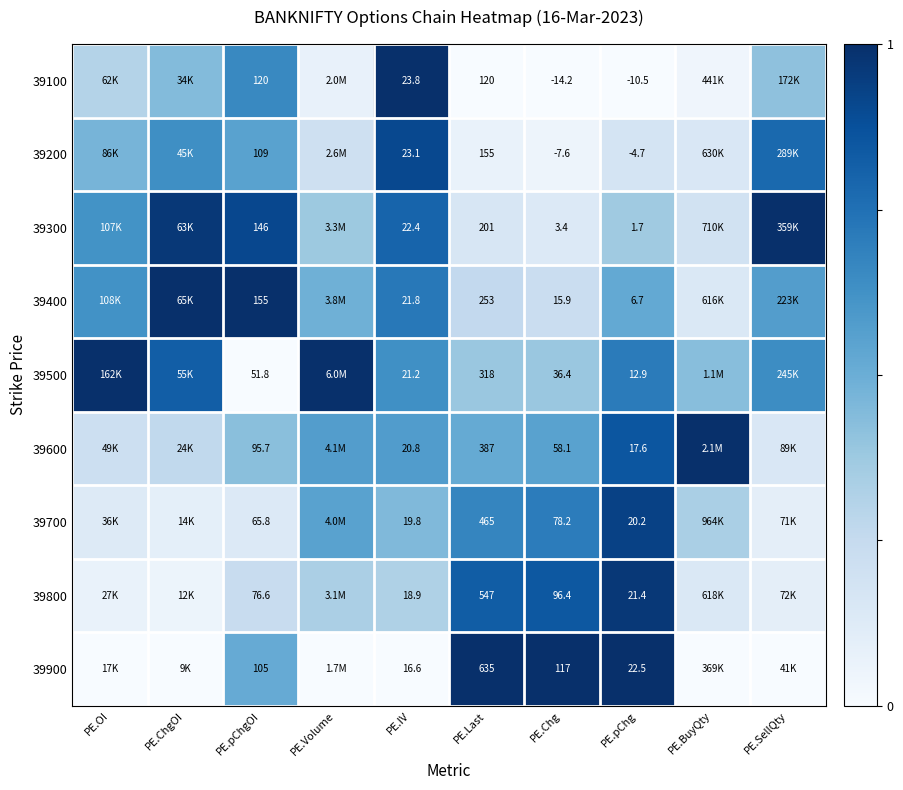

List the series in order of their peak value, lowest first.

39200, 39700, 39800, 39100, 39300, 39400, 39500, 39600, 39900